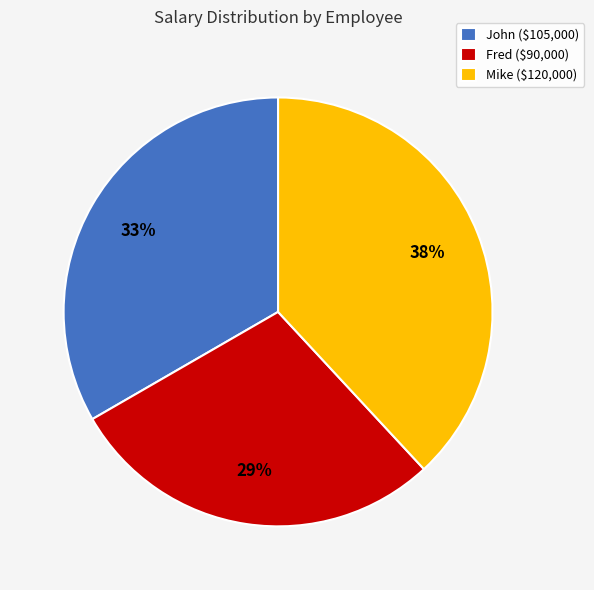

What percentage is the Fred ($90,000) slice, to the nearest percent?

29%